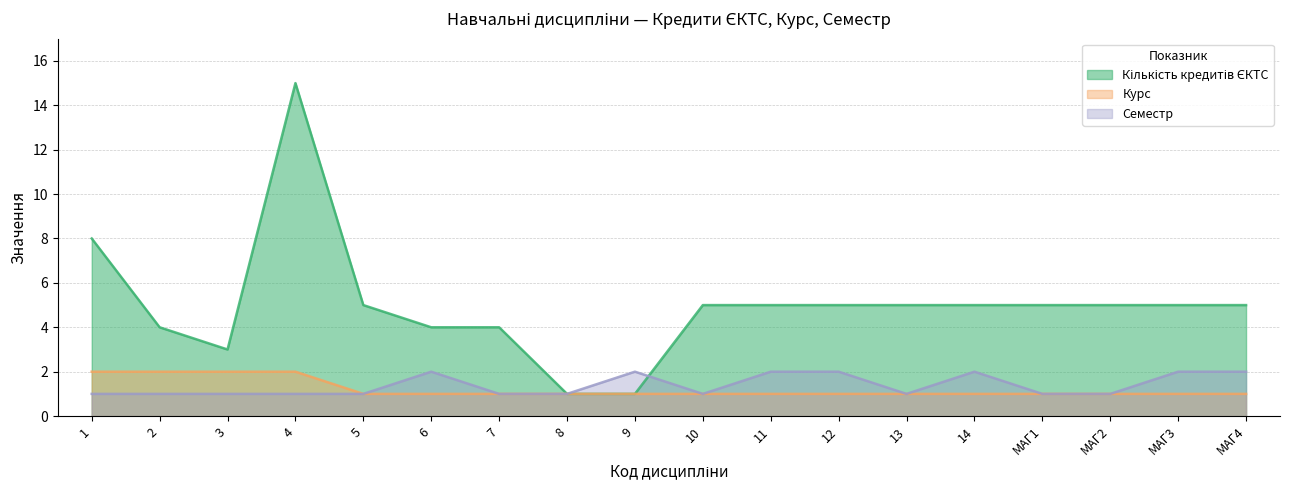

What value does the Семестр series have at 12?

2